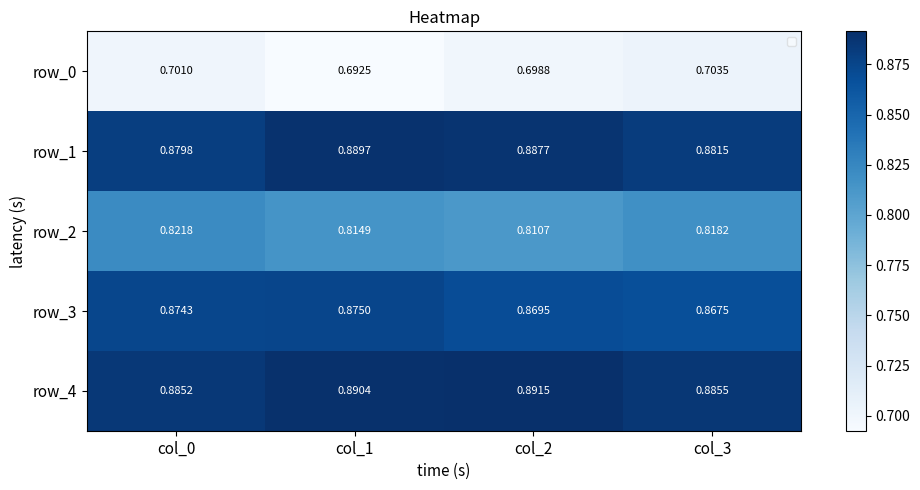

Rank the series by their maximum value, from highest to lowest.

row_4, row_1, row_3, row_2, row_0